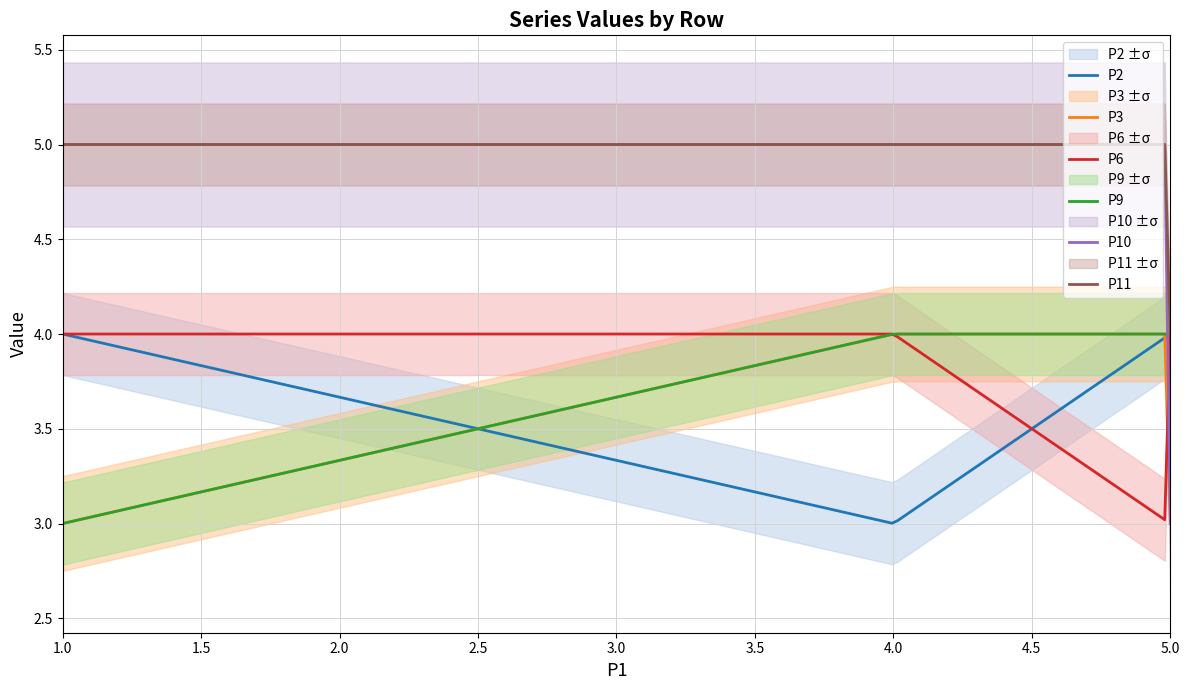

List the series in order of their peak value, highest first.

P10, P11, P2, P3, P6, P9